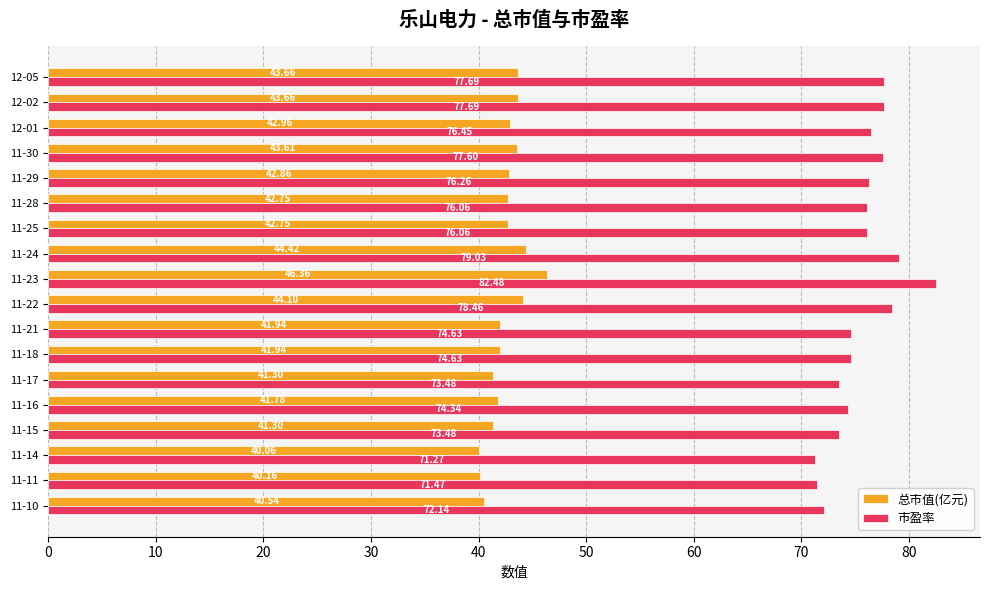

Rank the series by their average value, from highest to lowest.

市盈率, 总市值(亿元)